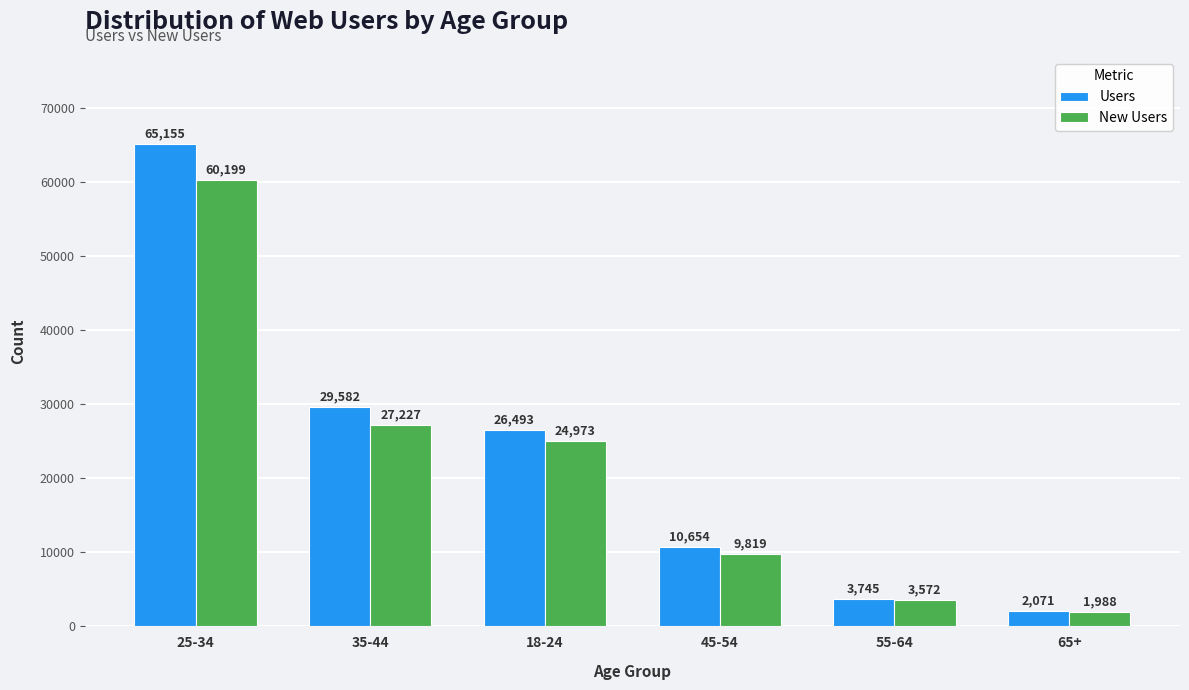

Where does the New Users series first go above 24973?

25-34